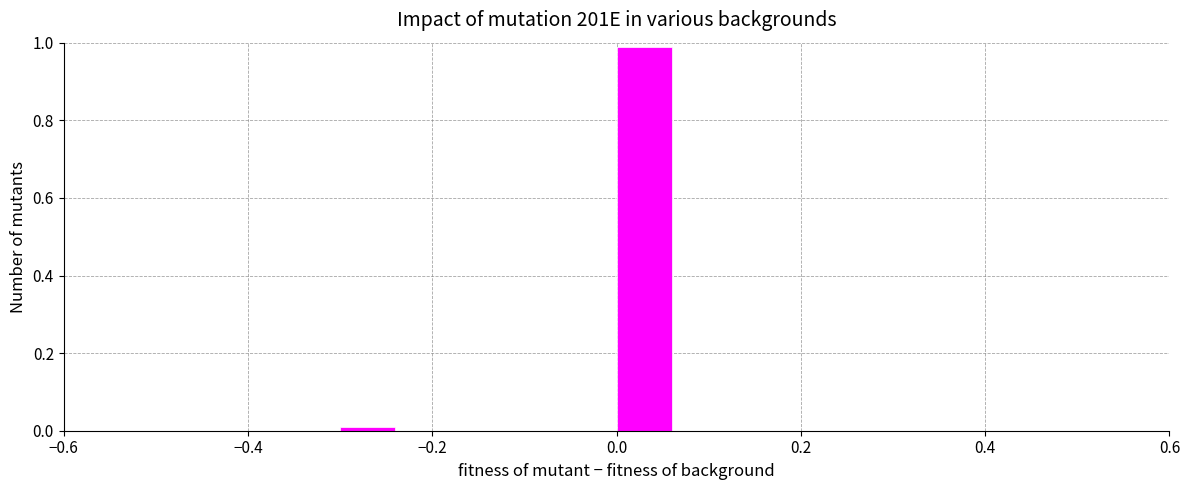

Read against the x-axis, roughly where is the centre of the tallest bar?

0.04